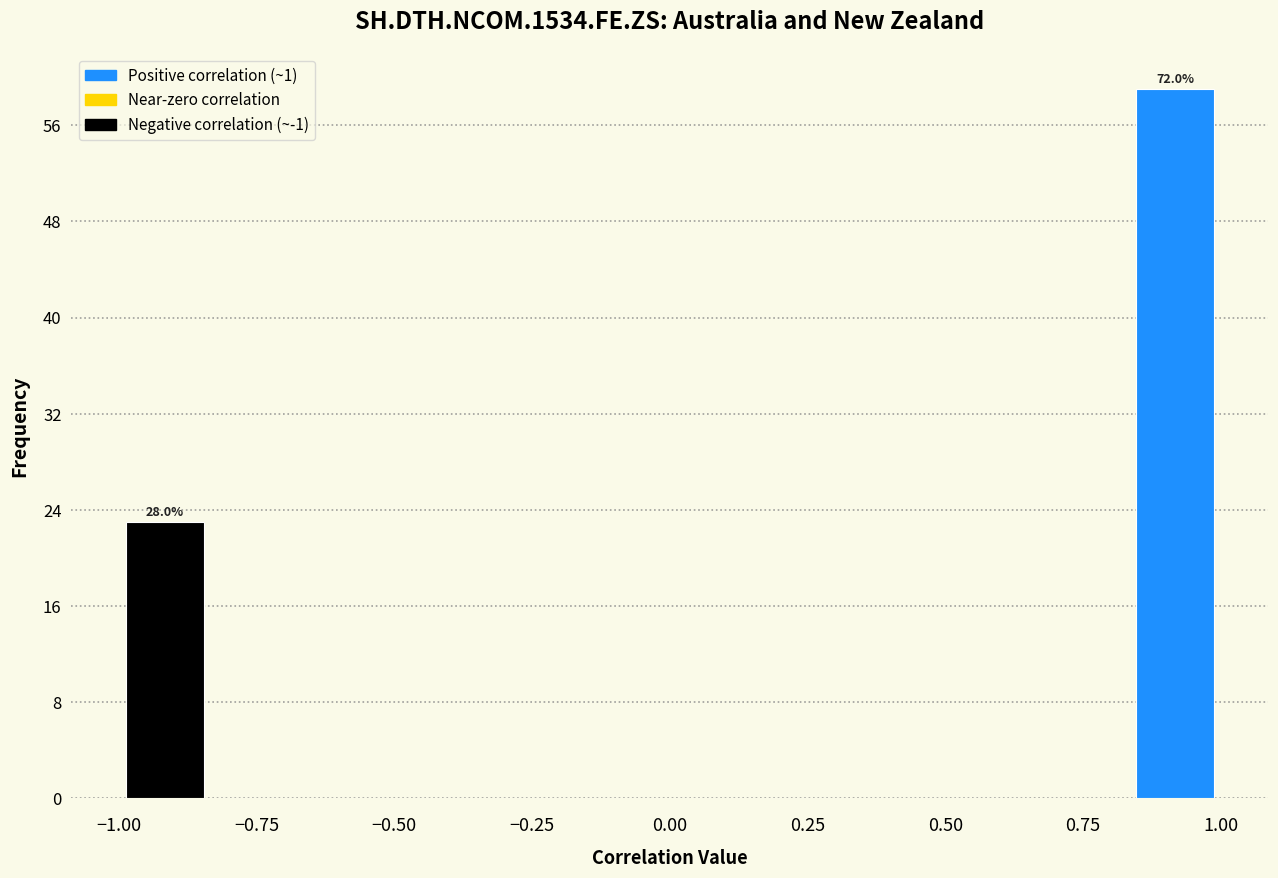

Around what value on the x-axis is the tallest bar? Give the approximate position of its centre, as read against the axis.

0.90